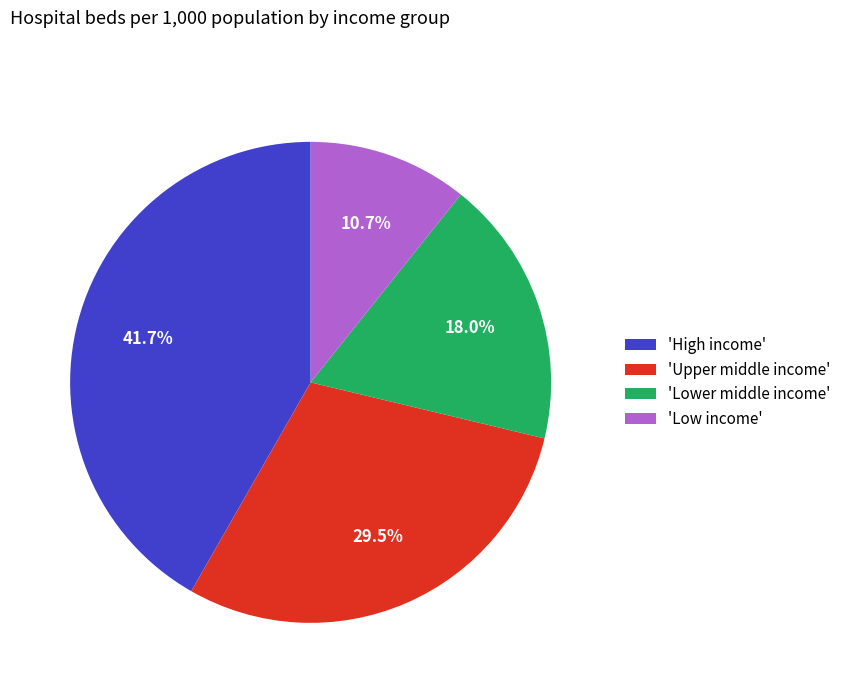

How many slices are in this pie chart?

4